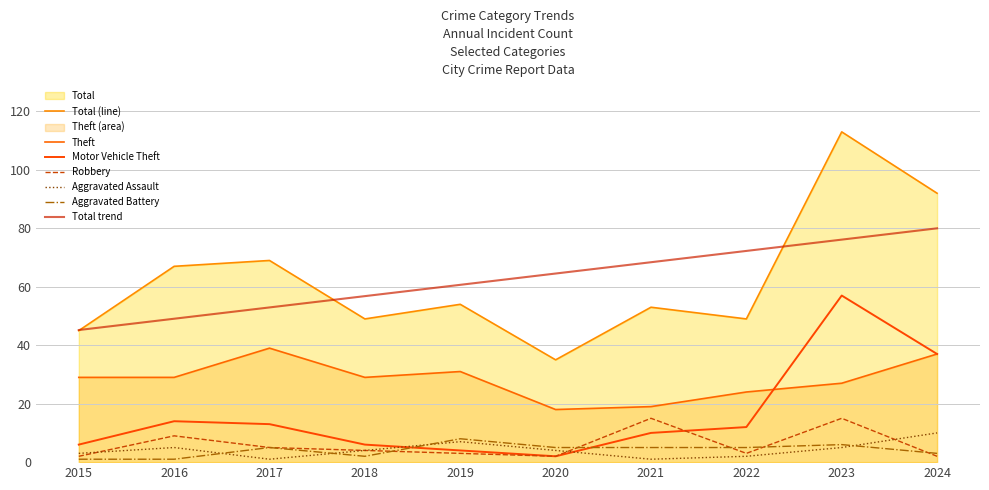

What is the sum of all Motor Vehicle Theft values?

161.0